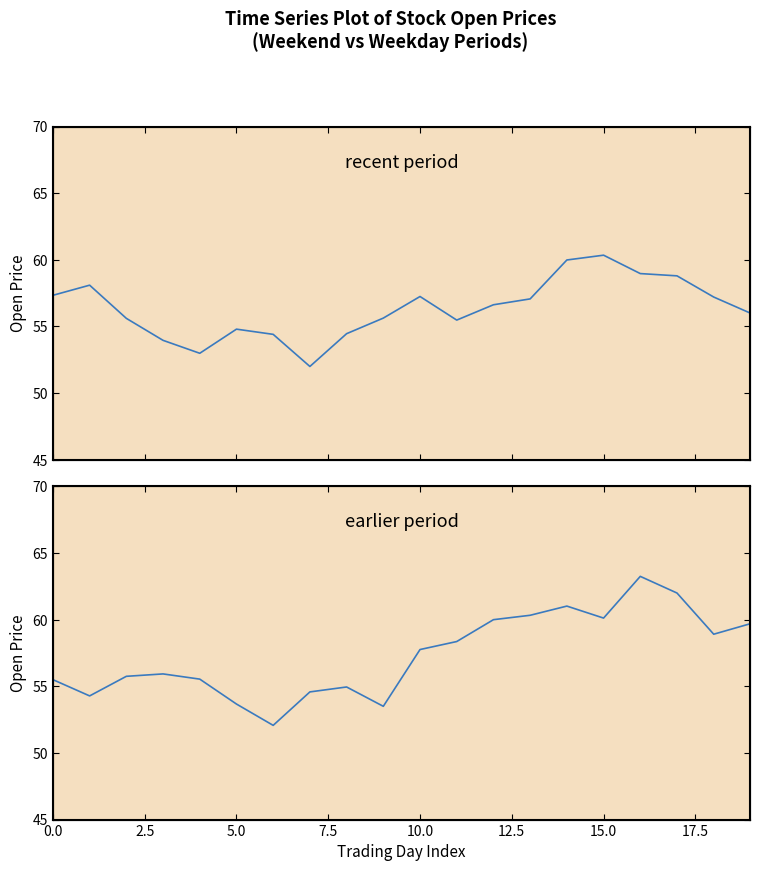

List the series in order of their peak value, highest first.

earlier period, recent period